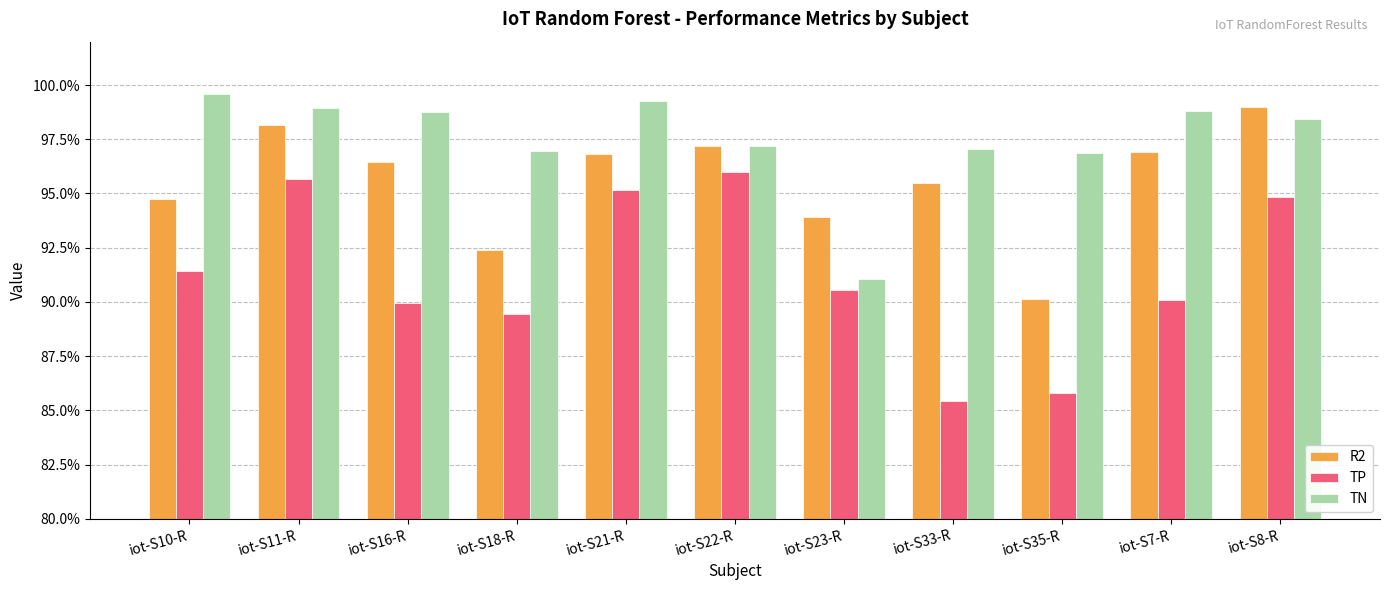

Where is TP nearest to the value 0?

iot-S33-R